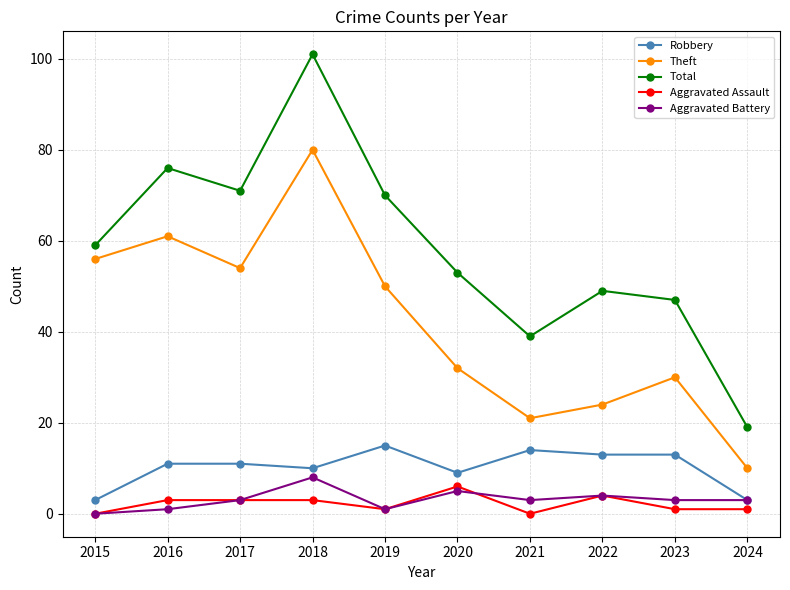

Count the number of categories in the chart.

10